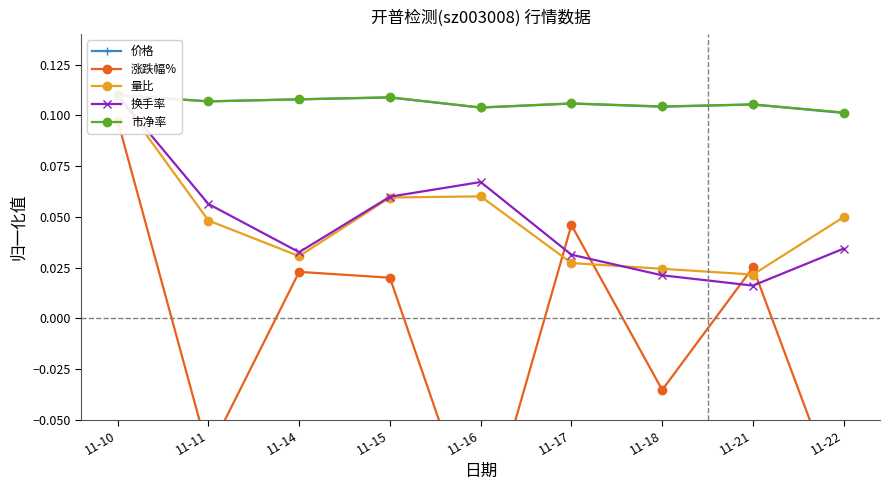

Reading right to left, list all the values displayed in this chart.

价格: 11-22=0.1	11-21=0.1	11-18=0.1	11-17=0.1	11-16=0.1	11-15=0.1	11-14=0.1	11-11=0.1	11-10=0.1
涨跌幅%: 11-22=-0.1	11-21=0.0	11-18=-0.0	11-17=0.0	11-16=-0.1	11-15=0.0	11-14=0.0	11-11=-0.1	11-10=0.1
量比: 11-22=0.0	11-21=0.0	11-18=0.0	11-17=0.0	11-16=0.1	11-15=0.1	11-14=0.0	11-11=0.0	11-10=0.1
换手率: 11-22=0.0	11-21=0.0	11-18=0.0	11-17=0.0	11-16=0.1	11-15=0.1	11-14=0.0	11-11=0.1	11-10=0.1
市净率: 11-22=0.1	11-21=0.1	11-18=0.1	11-17=0.1	11-16=0.1	11-15=0.1	11-14=0.1	11-11=0.1	11-10=0.1